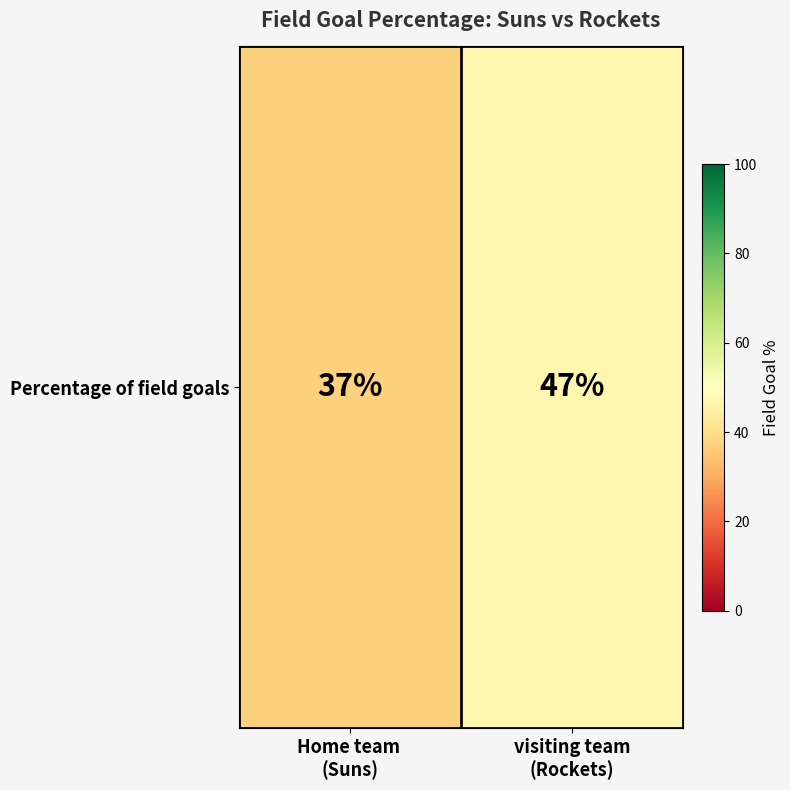

How many distinct data groups are displayed?

1